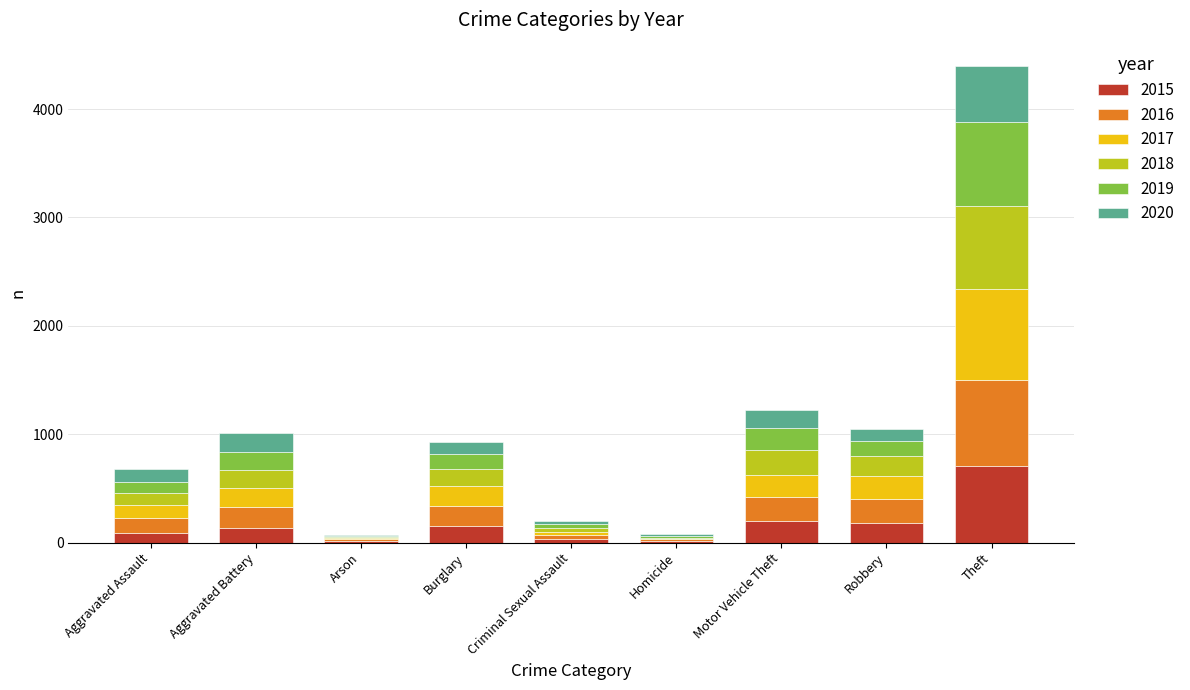

Which category has the highest value in the 2015 series?

Theft